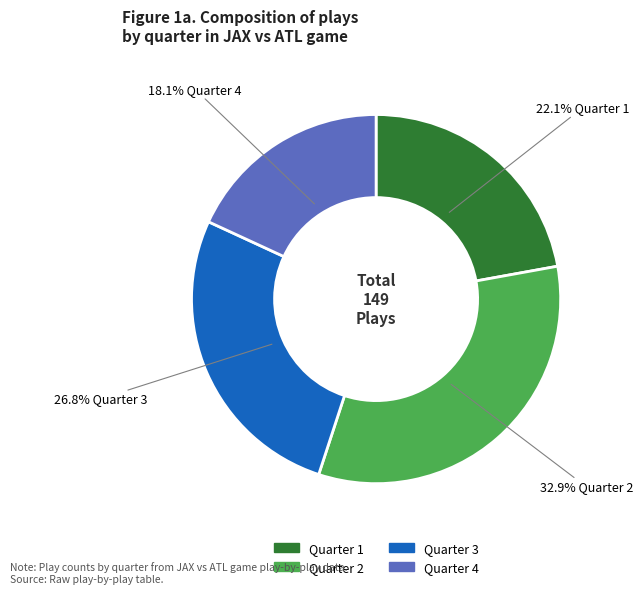

To the nearest percent, what percentage of the pie is Quarter 4?

18%